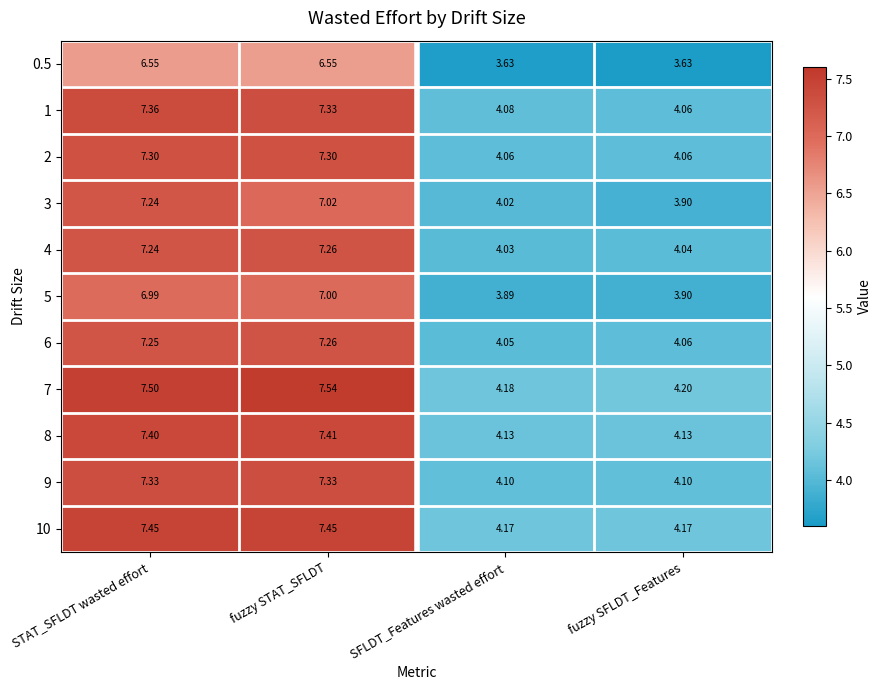

What is the greatest value displayed?

7.5